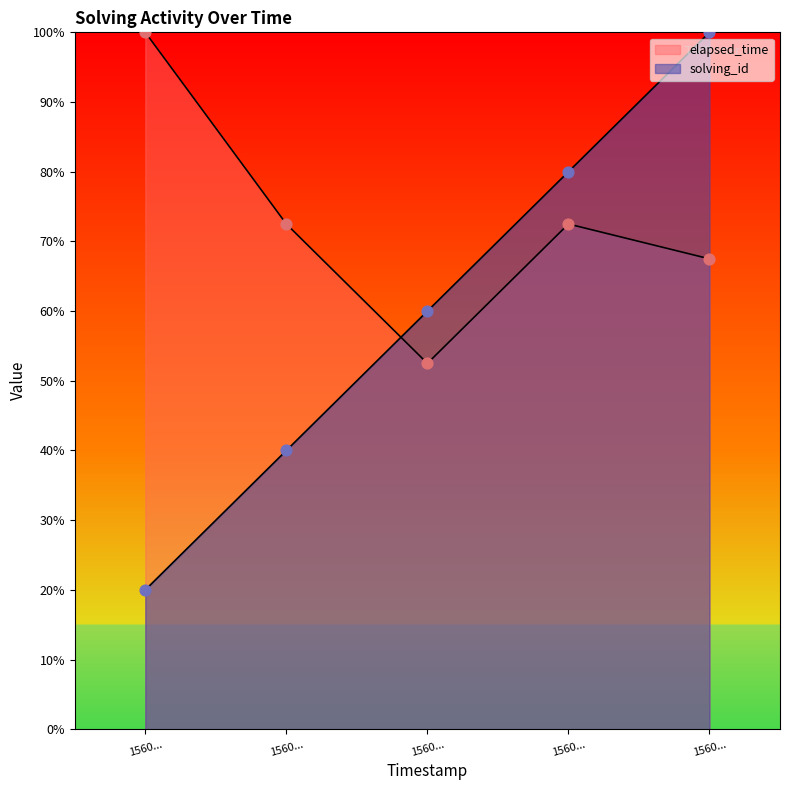

At how many categories does at least one series exceed 76?

3